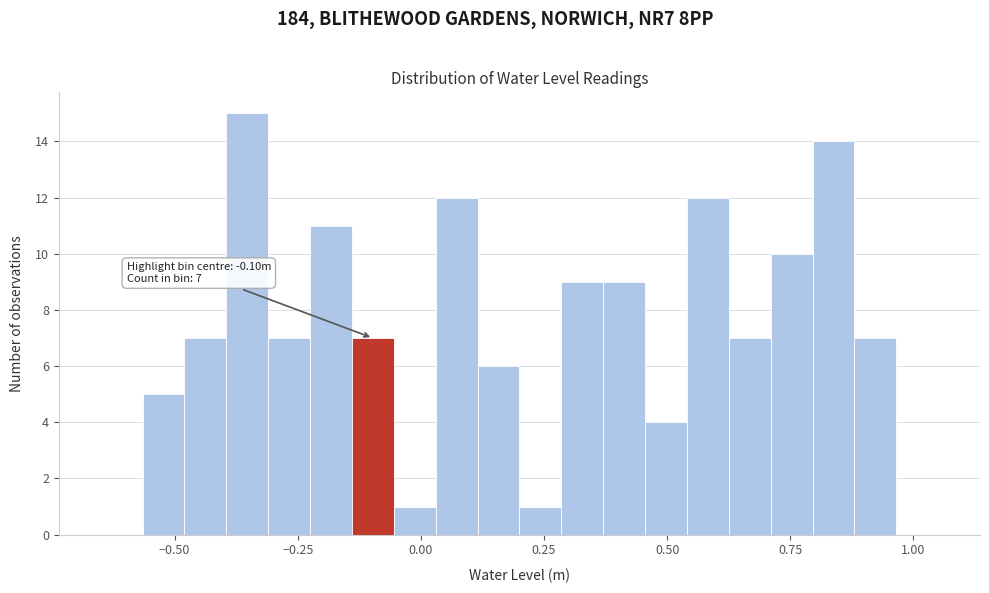

Around what value on the x-axis is the tallest bar? Give the approximate position of its centre, as read against the axis.

-0.35